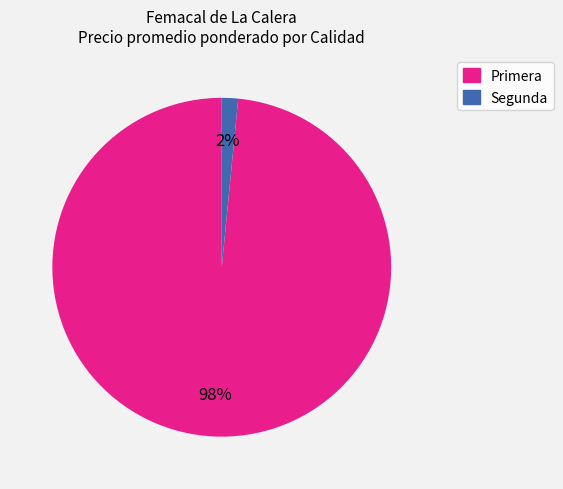

To the nearest percent, what is the average slice percentage?

50%